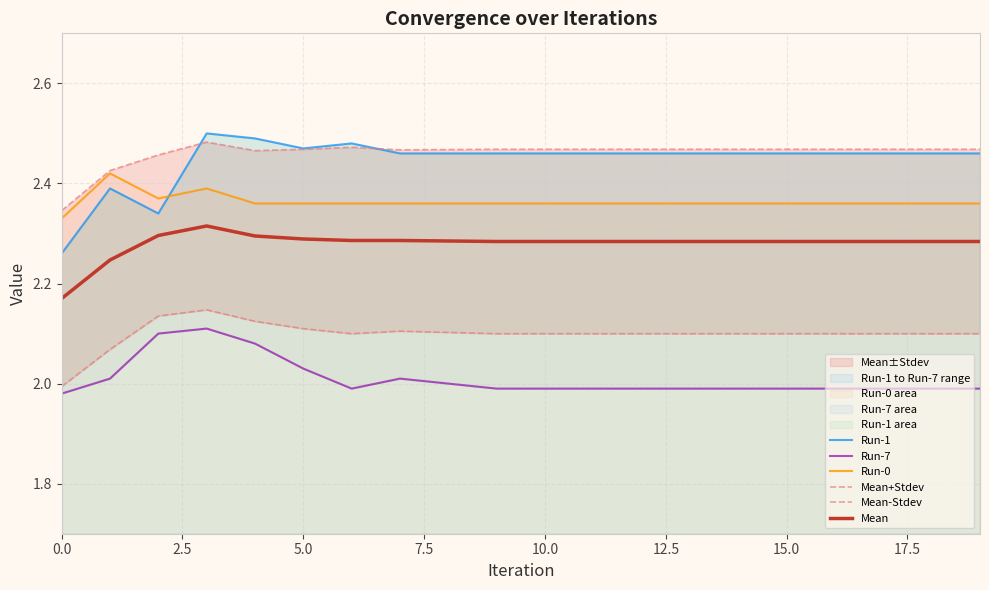

Is it true that Mean equals 3.3 at 15.0?

False